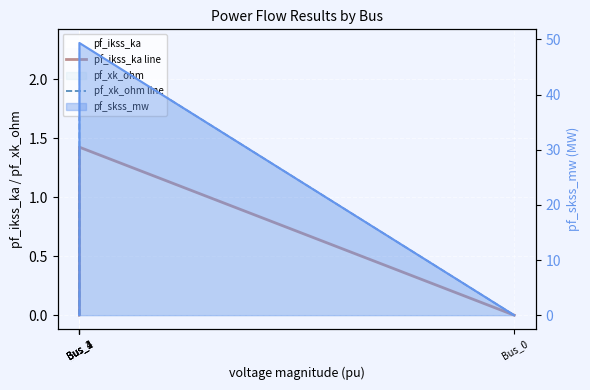

How many values in pf_xk_ohm line are above zero?

1